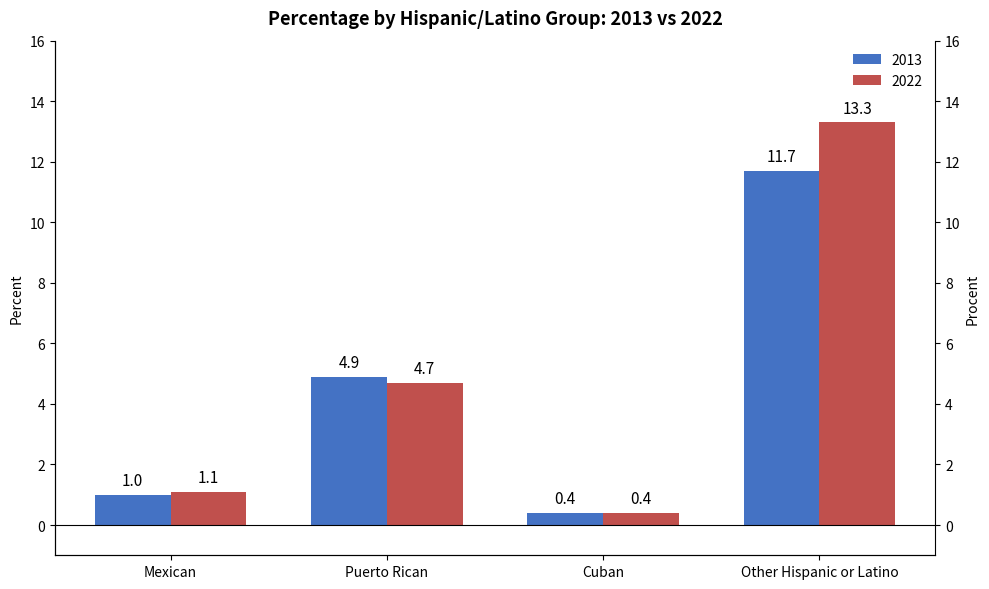

Rank the categories by 2013 value from lowest to highest.

Cuban, Mexican, Puerto Rican, Other Hispanic or Latino